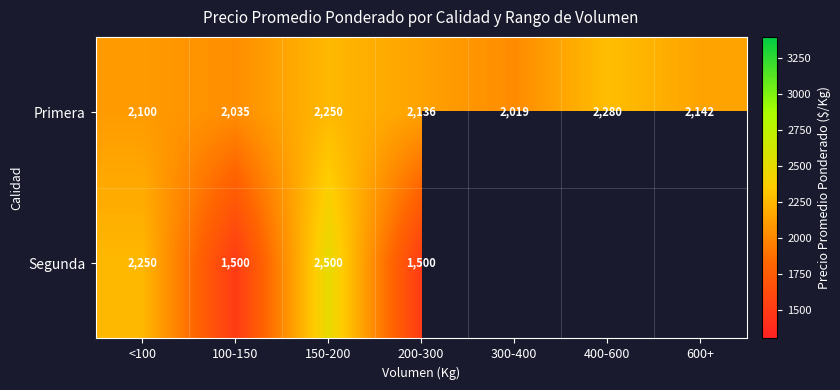

At how many categories does at least one series exceed 1849?

7